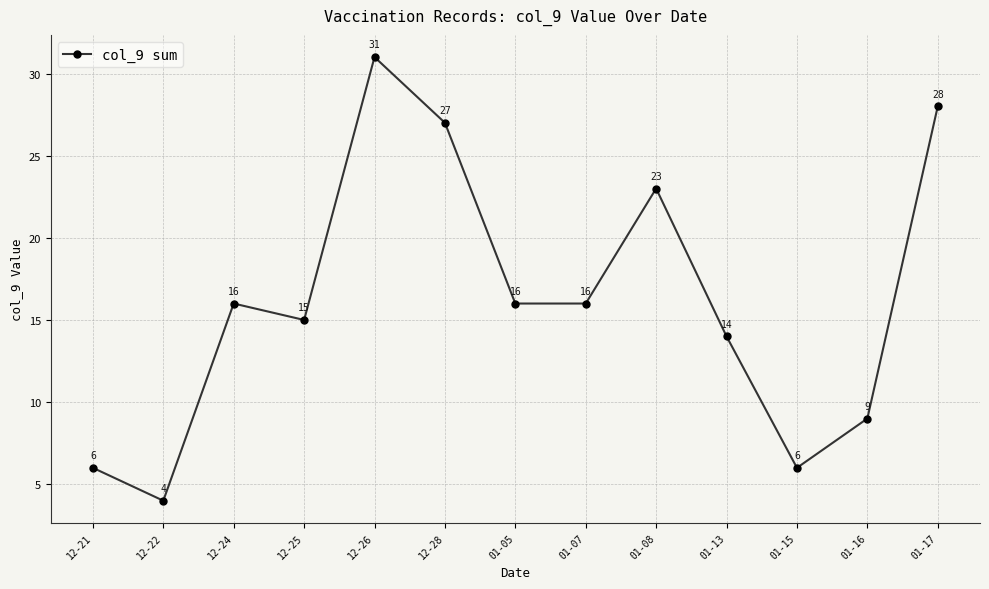

How many data points does each series have?

13